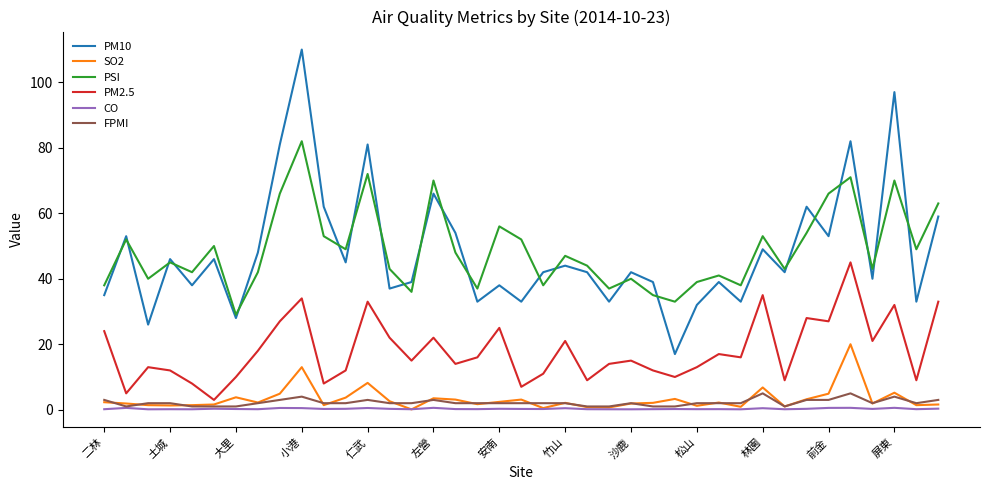

True or false: SO2 and PM10 cross at least once.

False